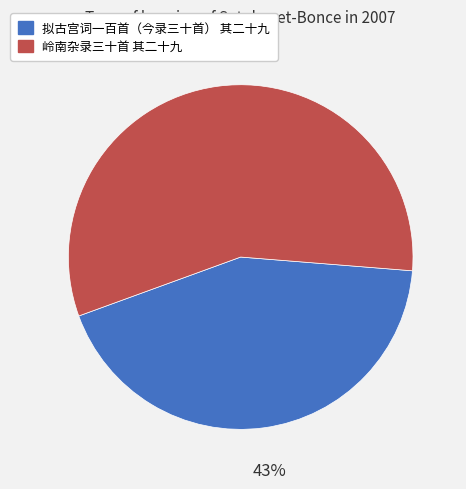

How many segments does this pie chart have?

2